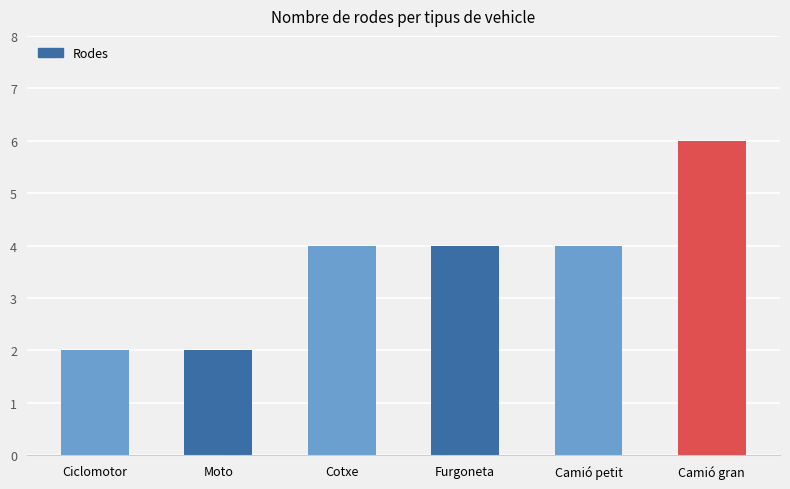

What is the maximum value shown in the chart?

6